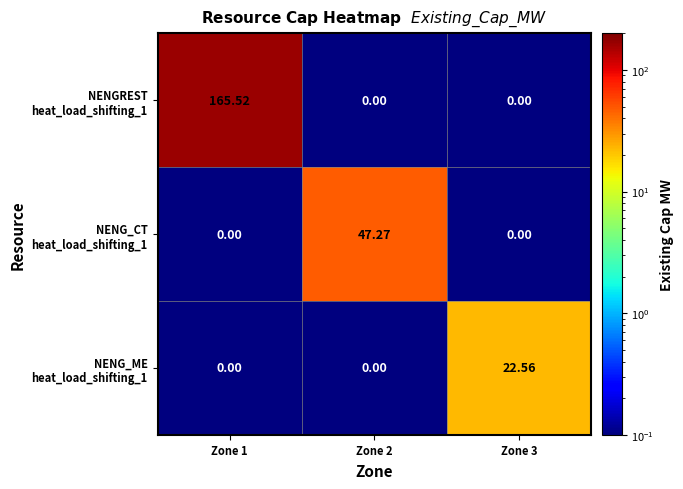

At how many categories does at least one series exceed 156?

1